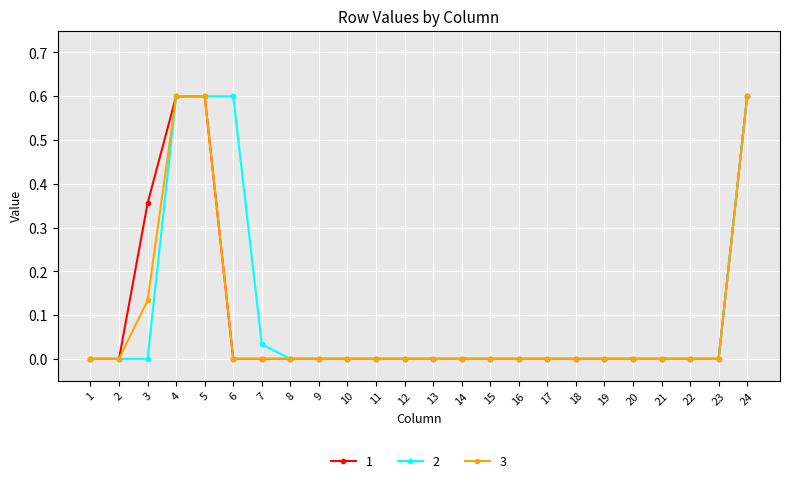

What are all the series names shown in the legend?

1, 2, 3